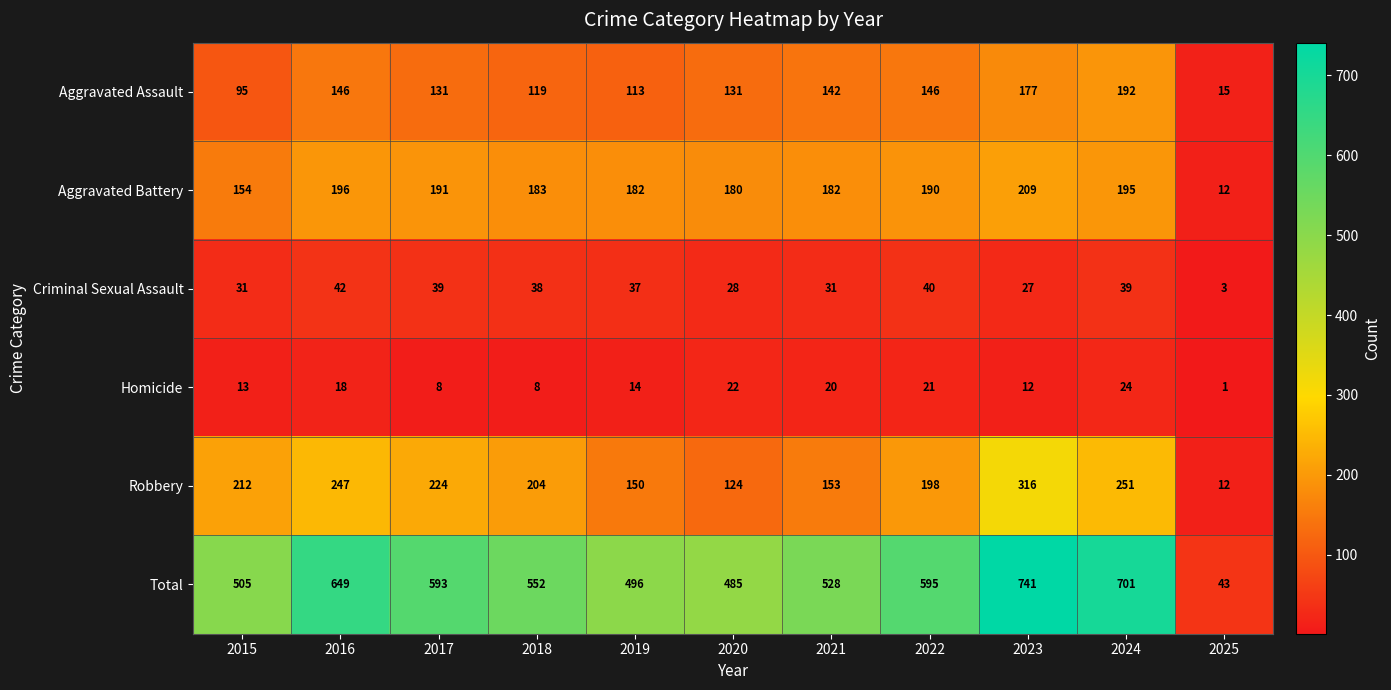

True or false: Homicide has a value of 6 at 2016.

False